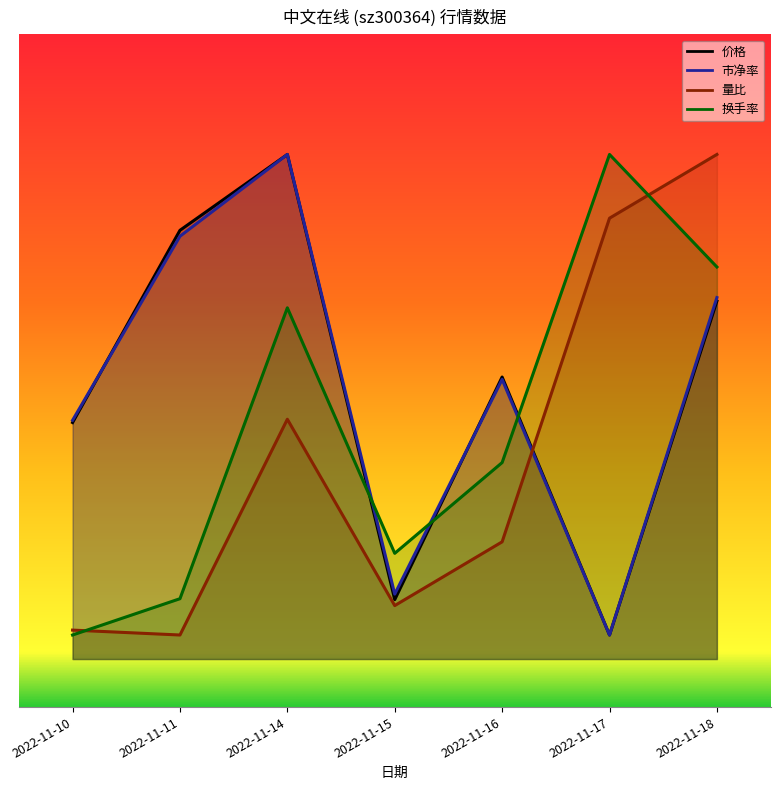

At which category does the chart reach its peak across all series?

2022-11-14